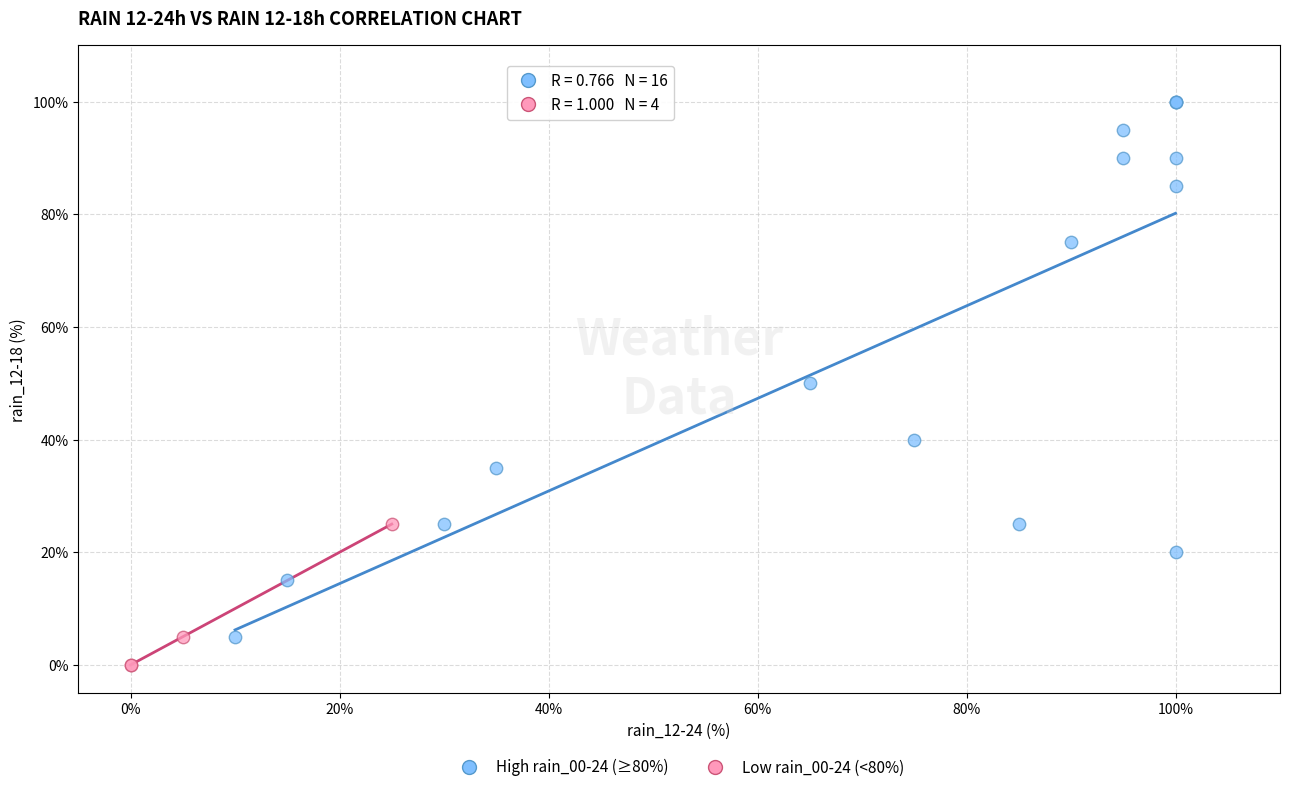

Which series has the largest Y range (max minus min)?

High rain_00-24 (≥80%)